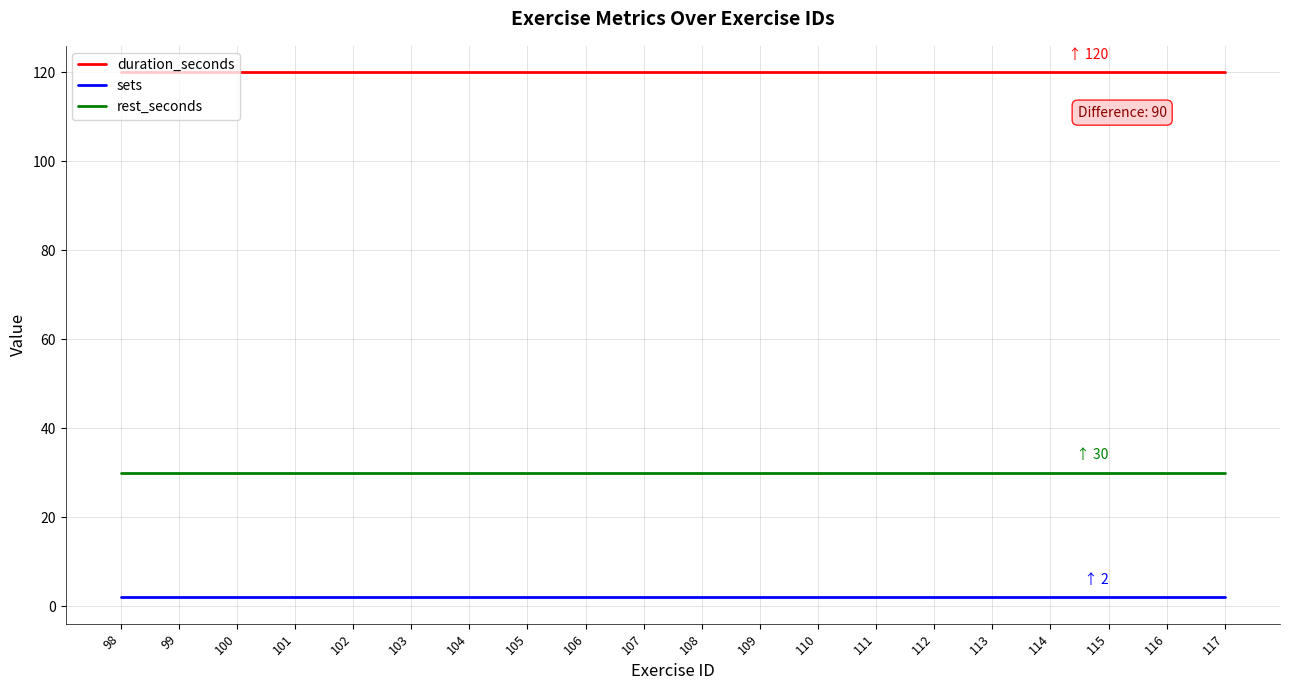

Does the chart have visible grid lines?

Yes